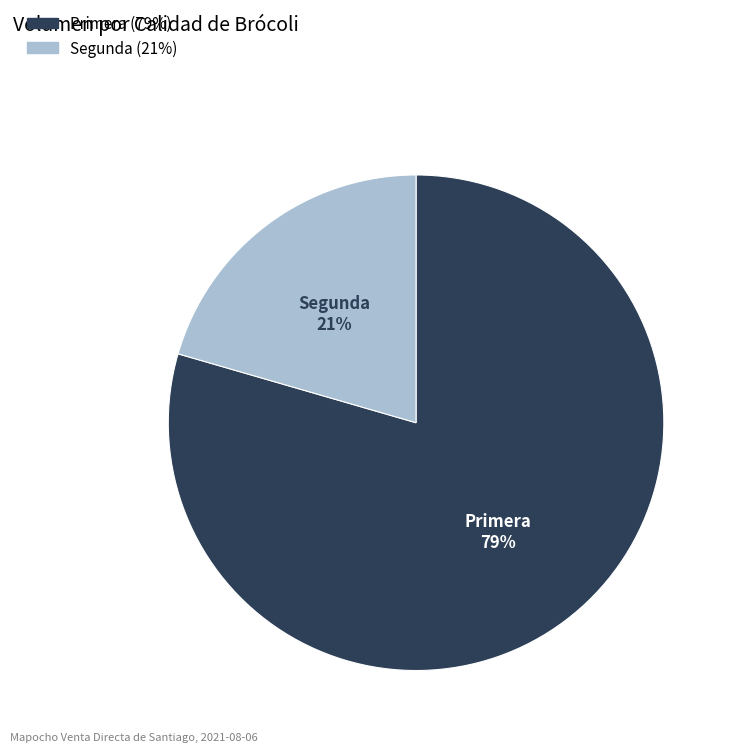

To the nearest percent, what is the combined percentage of Primera and Segunda?

100%